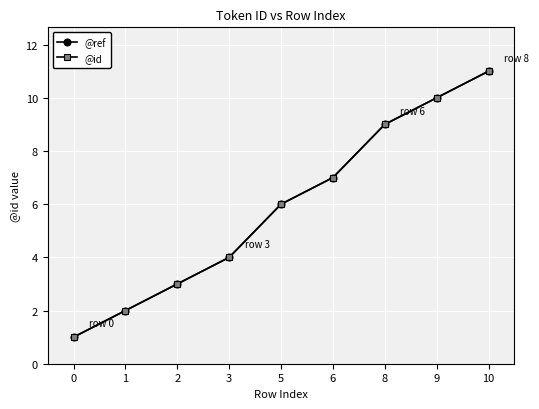

Rank the series by their maximum value, from lowest to highest.

@ref, @id